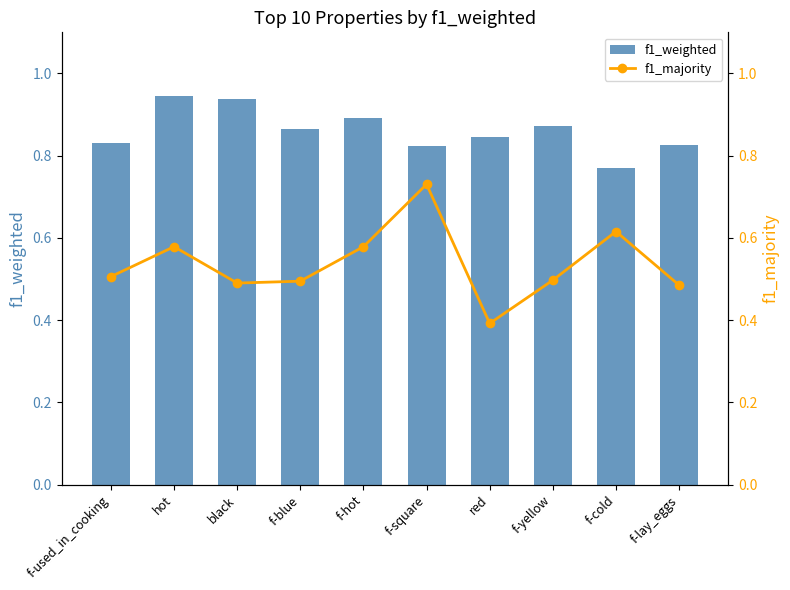

Which series changed the most between hot and f-blue?

f1_majority